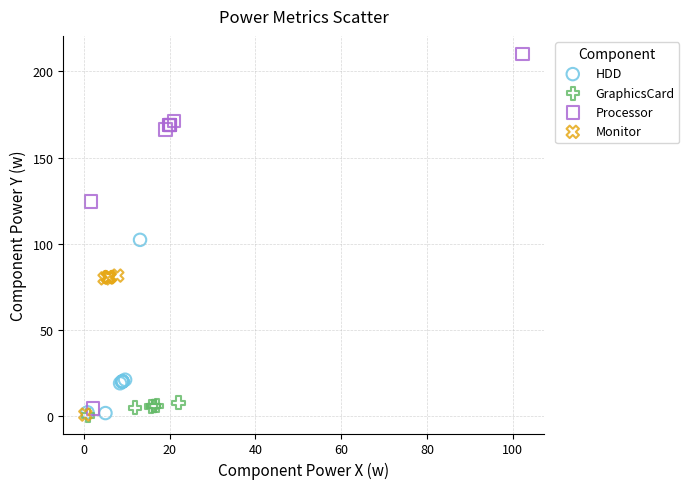

Which series reaches the maximum Y coordinate?

Processor